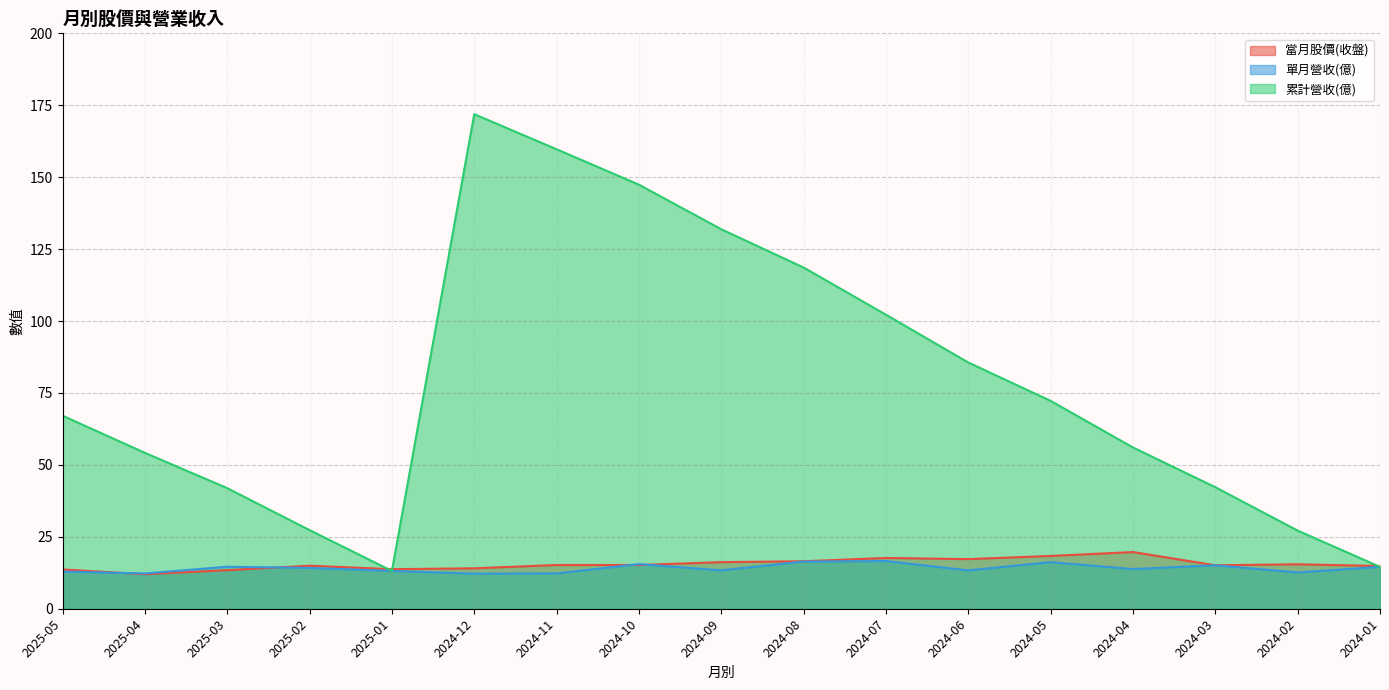

True or false: 單月營收(億) and 當月股價(收盤) cross at least once.

True